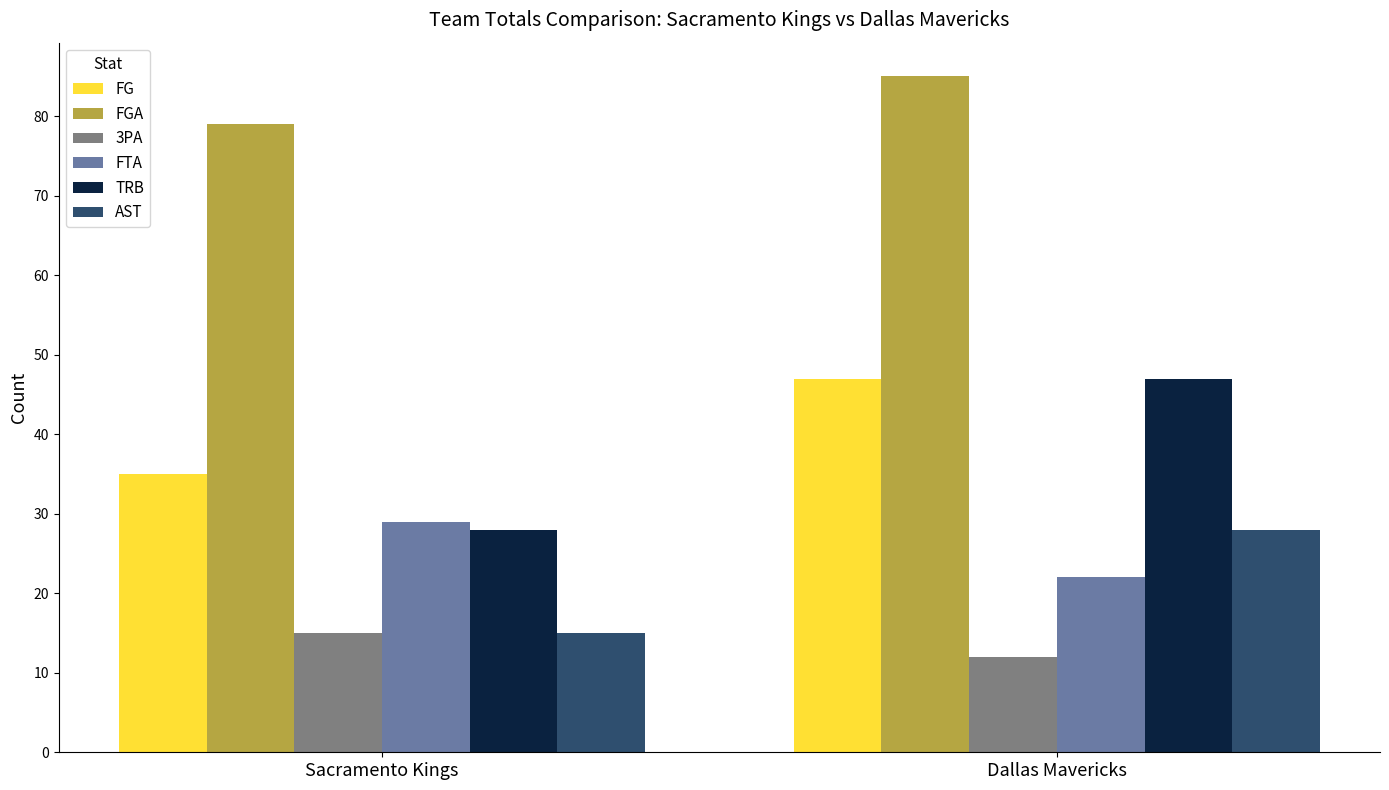

True or false: 3PA has a value of 12 at Dallas Mavericks.

True